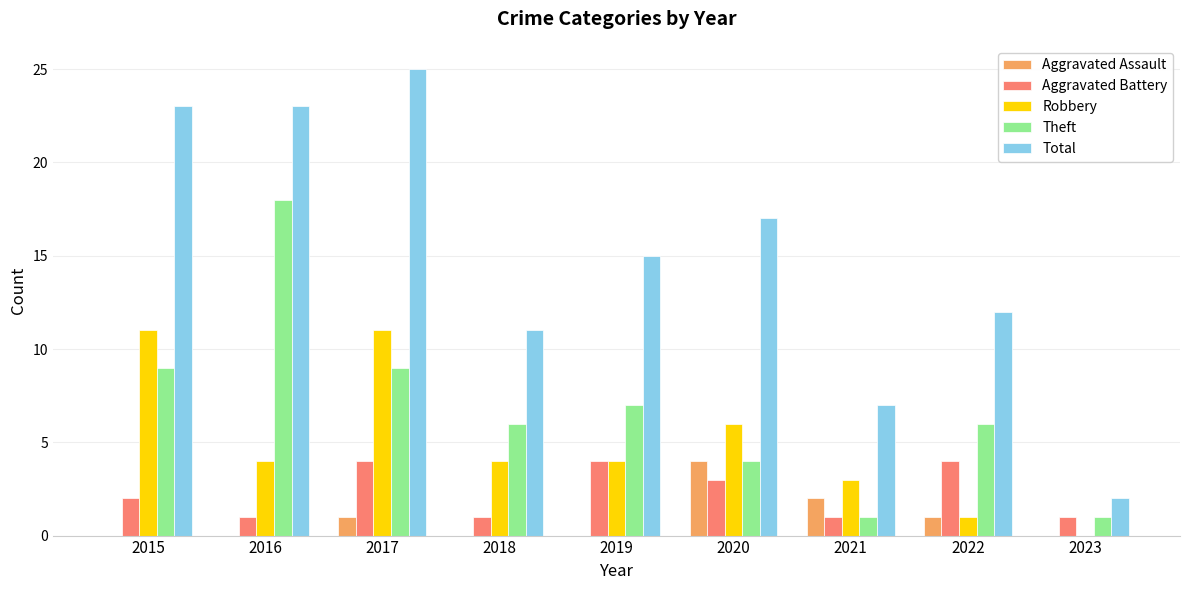

Which series has the largest total across all categories?

Total